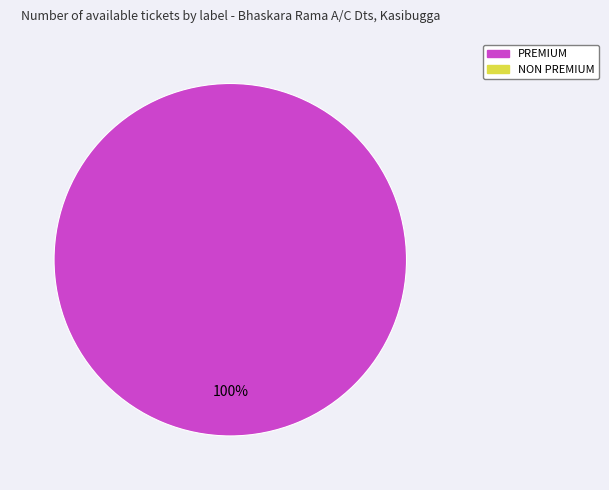

Is there any slice that represents more than half of the pie?

Yes